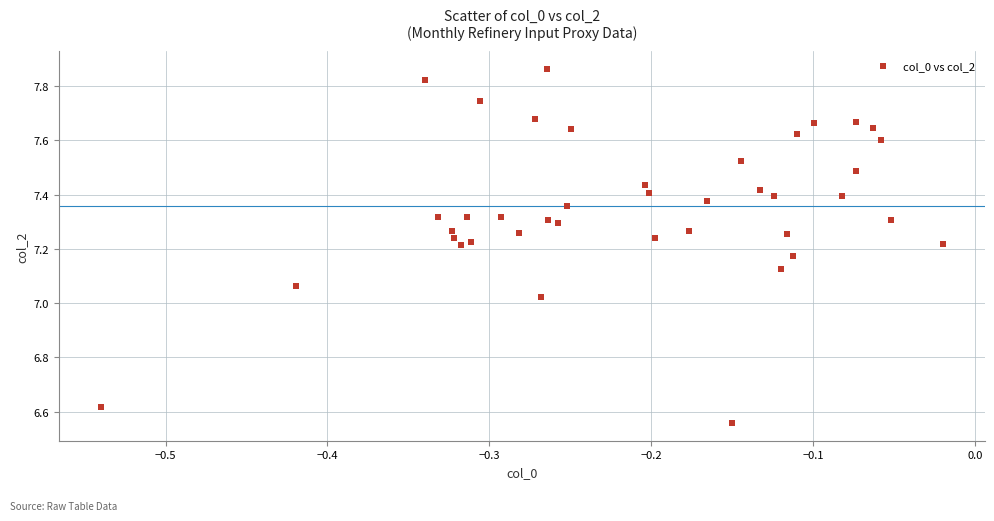

What is the range of X values (max minus min)?

0.5